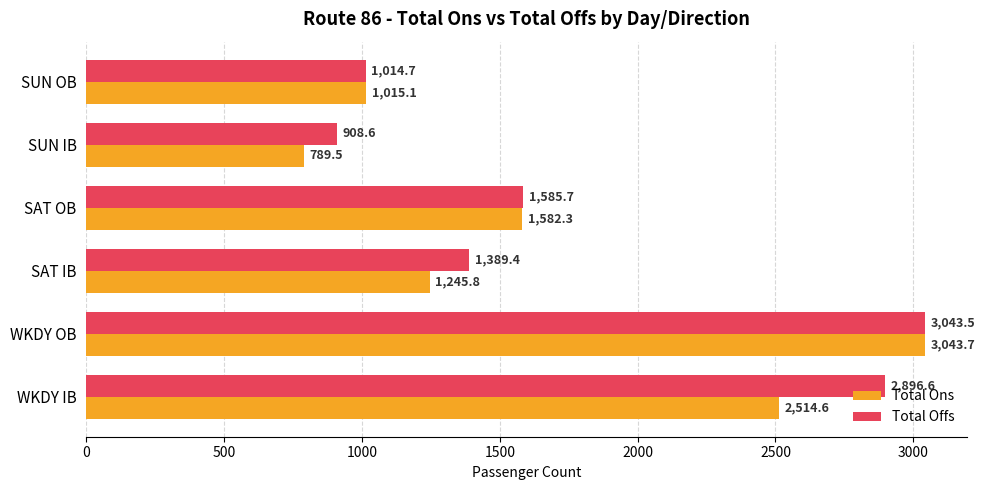

Which series has the largest range (max minus min)?

Total Ons